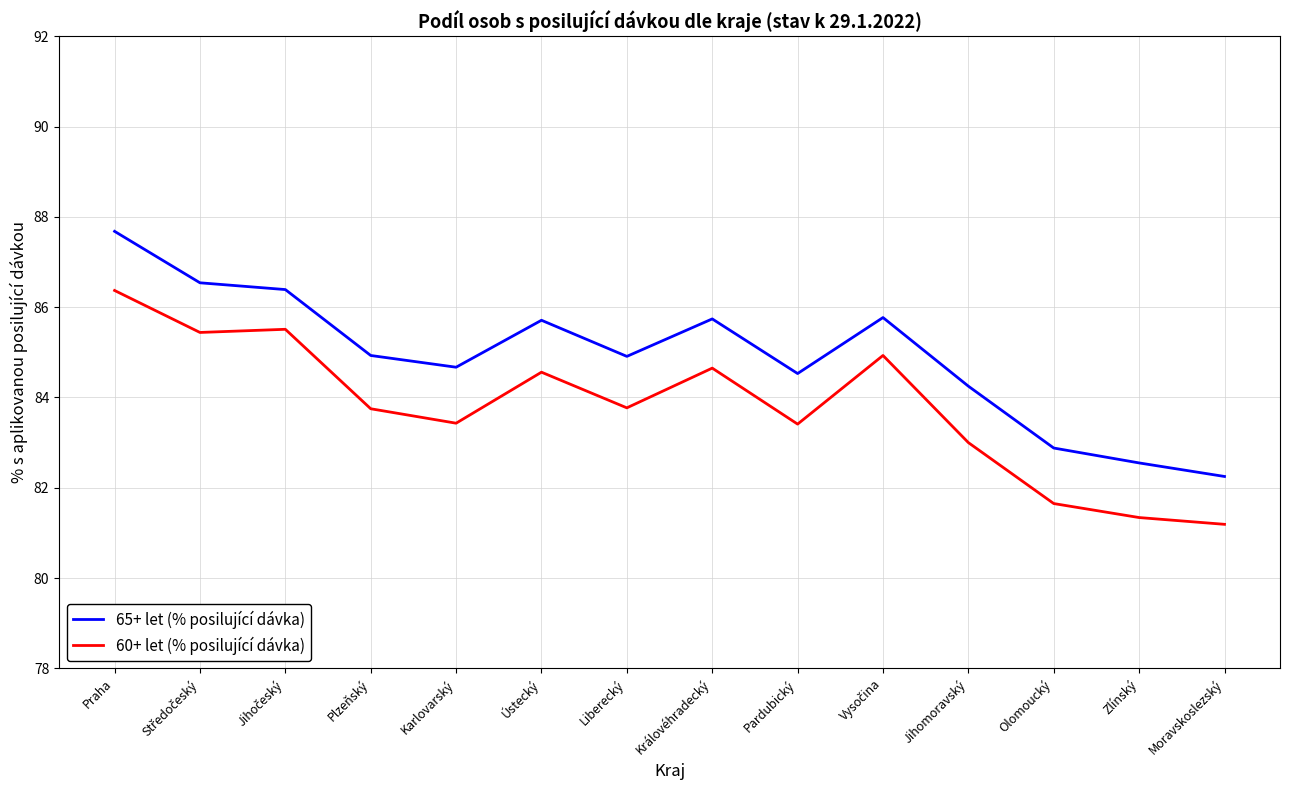

Where is 65+ let (% posilující dávka) nearest to the value 84?

Jihomoravský